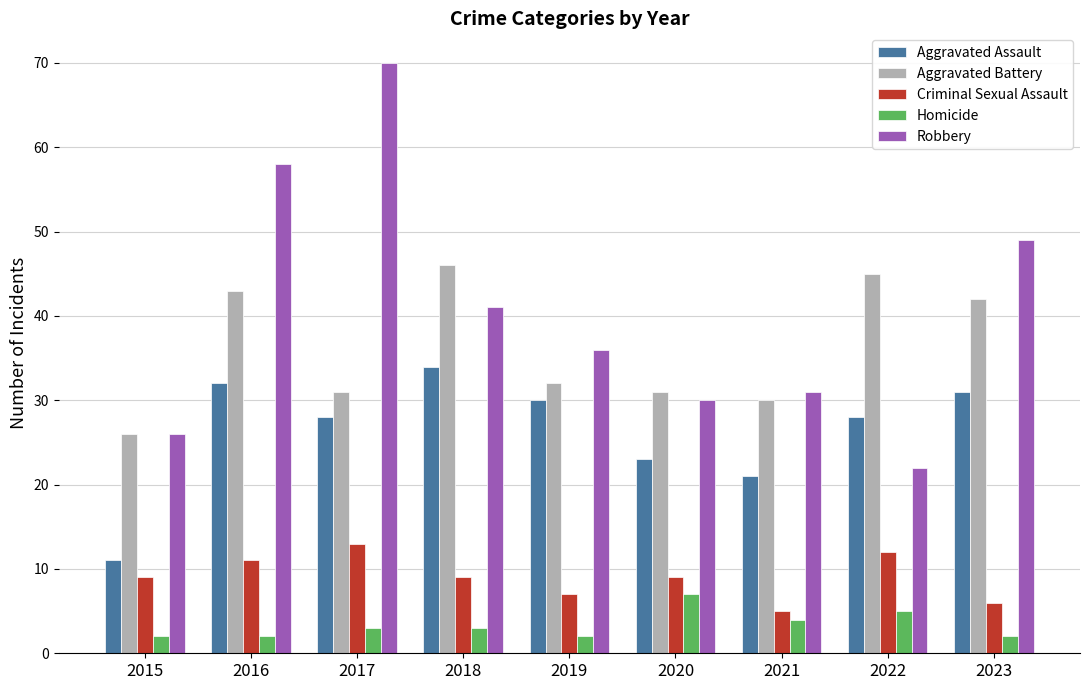

Does the chart contain stacked bars?

No